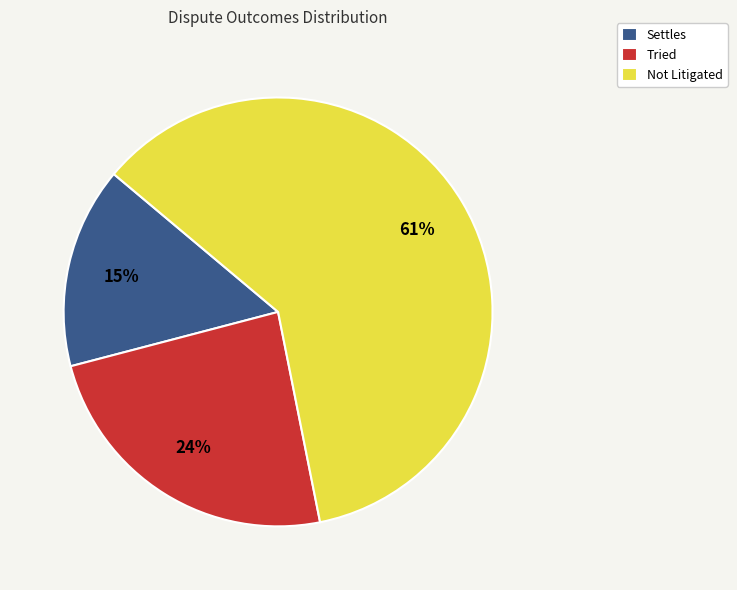

Rank the categories by value from lowest to highest.

Settles, Tried, Not Litigated